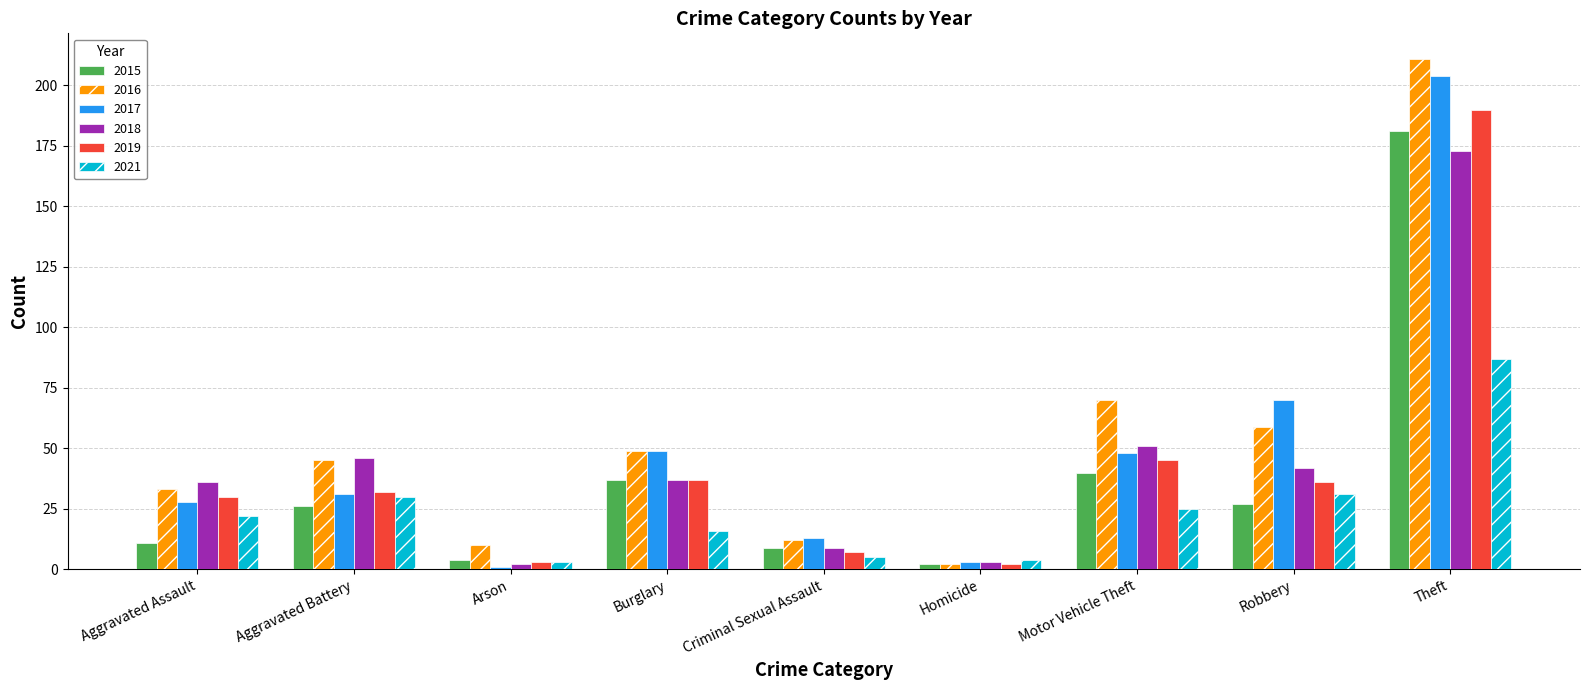

What is the smallest value displayed?

1